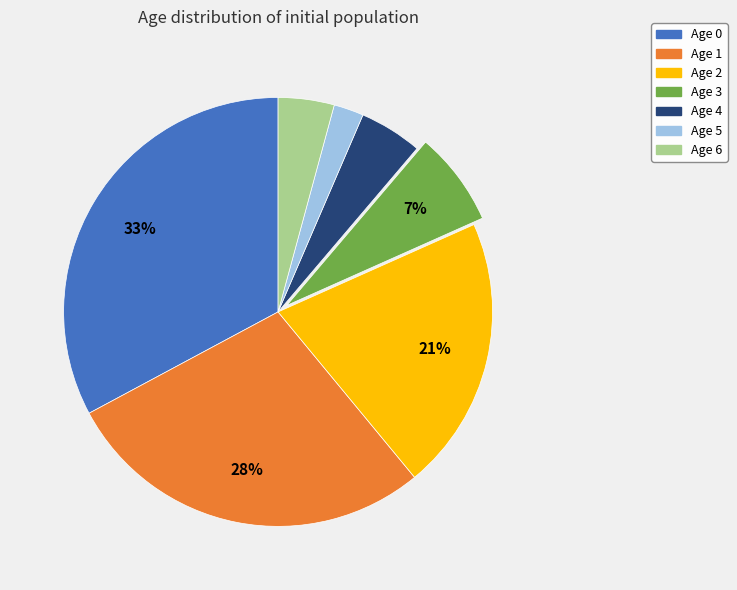

To the nearest percent, what is the combined percentage of Age 5 and Age 3?

9%